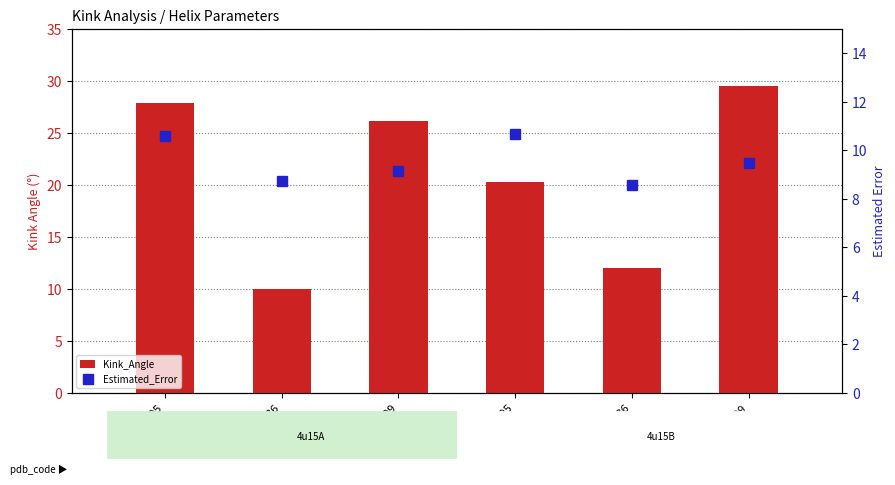

Which series has the largest range (max minus min)?

Kink_Angle